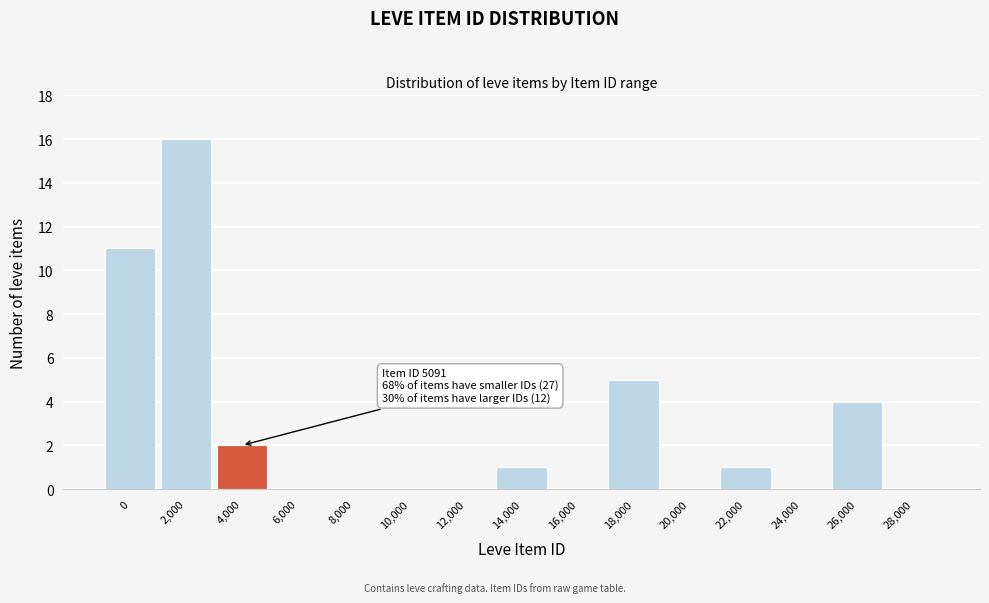

Reading left to right, transcribe all the data shown in this chart.

0=11	2,000=16	4,000=2	6,000=0	8,000=0	10,000=0	12,000=0	14,000=1	16,000=0	18,000=5	20,000=0	22,000=1	24,000=0	26,000=4	28,000=0